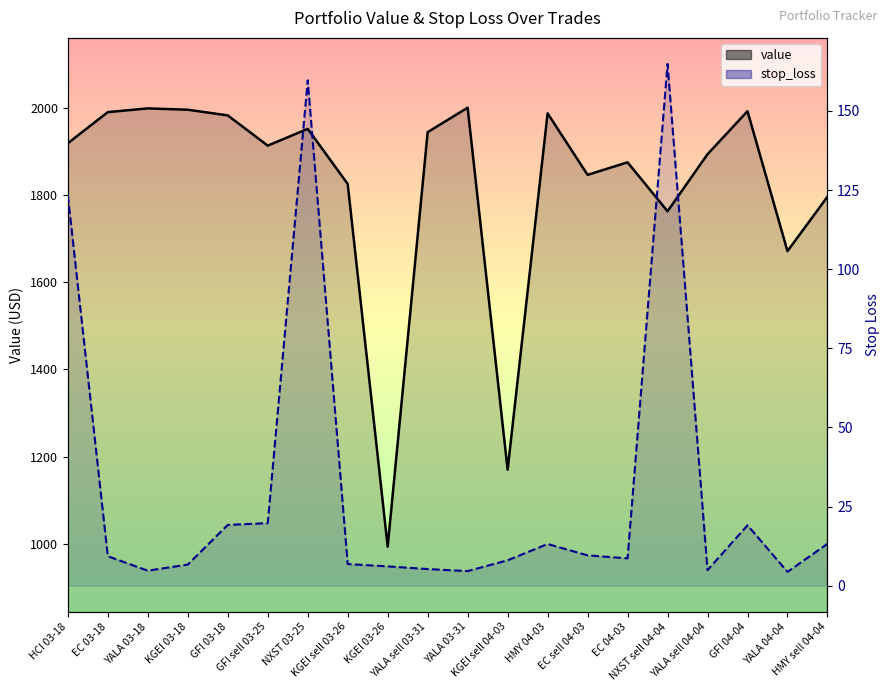

Reading right to left, list all the values displayed in this chart.

value: 1795.9	1671.2	1991.9	1893.4	1762.5	1874.7	1846.0	1987.0	1170.1	2000.0	1943.9	993.7	1825.2	1951.4	1913.0	1982.3	1995.3	1998.3	1989.8	1918.4
stop_loss: 13.2	4.3	19.1	4.9	164.8	8.6	9.6	13.1	8.0	4.6	5.2	6.1	6.8	159.7	19.7	19.2	6.7	4.7	9.3	123.3